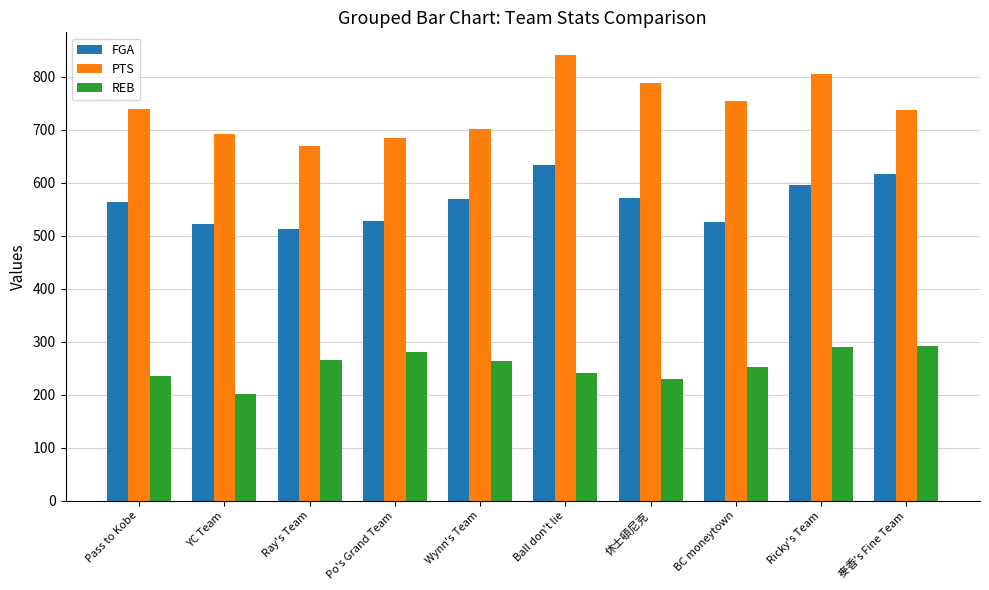

Read the FGA value at Ricky's Team, to the nearest 5.

595